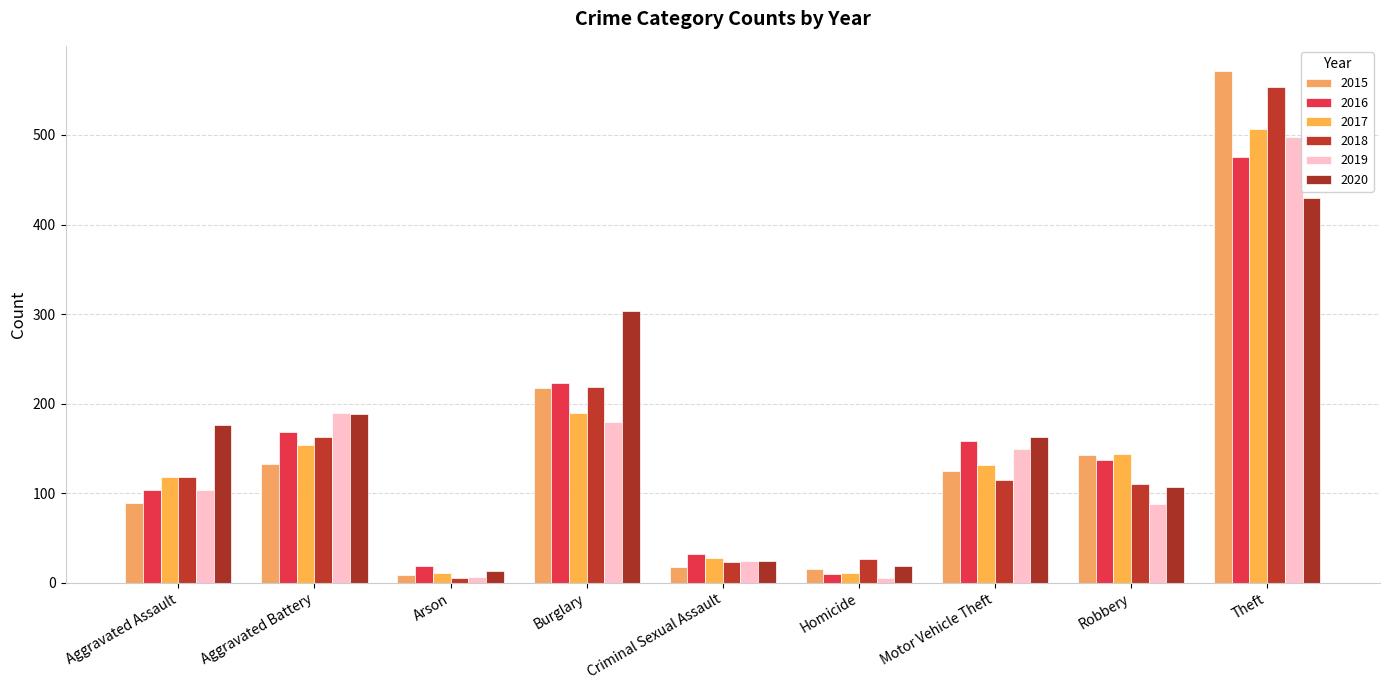

Between Criminal Sexual Assault and Burglary, which is larger?

Burglary